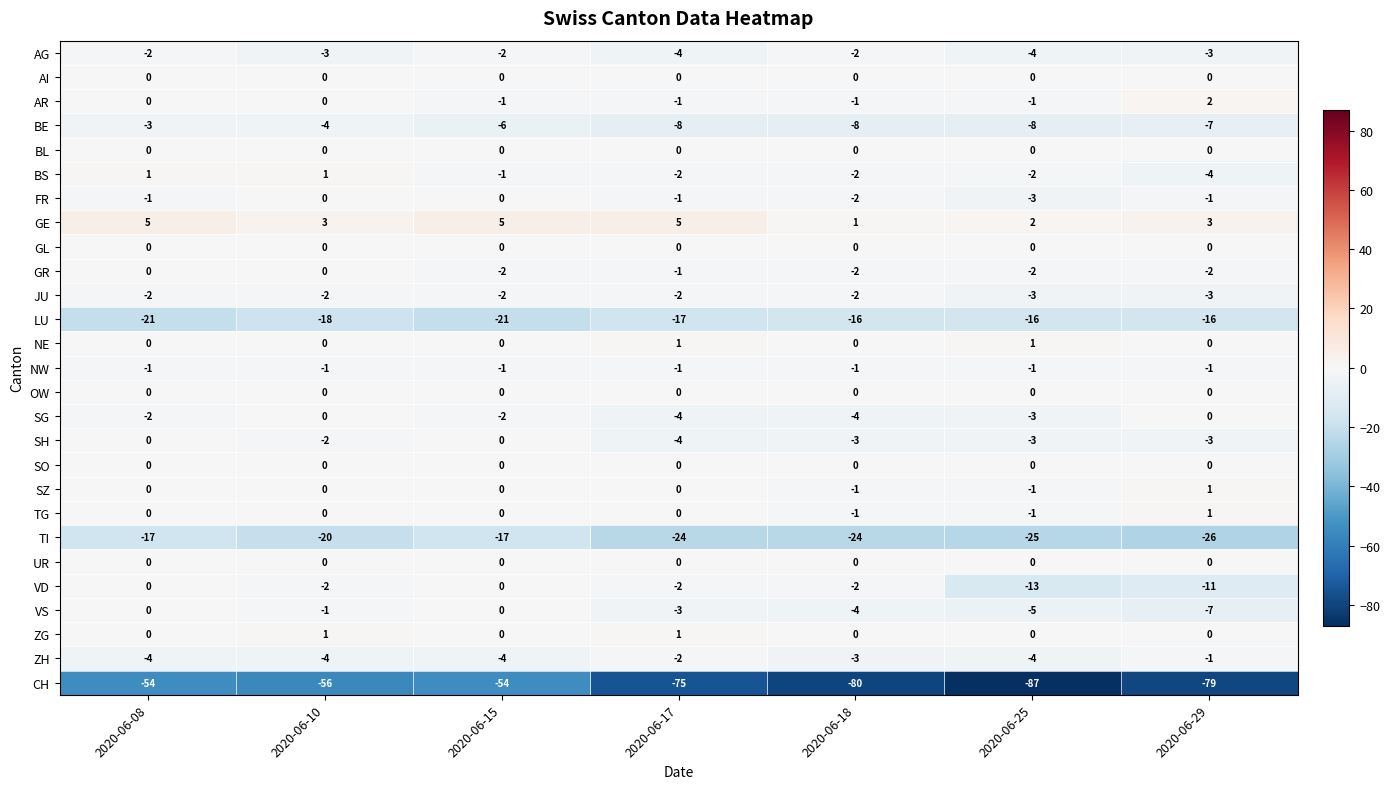

What is the approximate value of JU at 2020-06-25?

-3